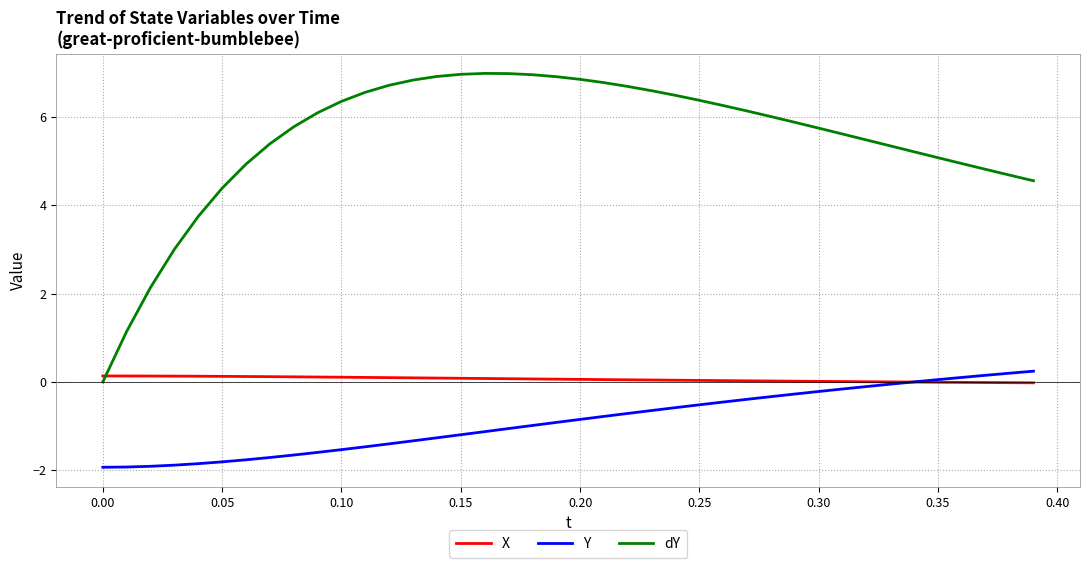

What are all the series names shown in the legend?

X, Y, dY